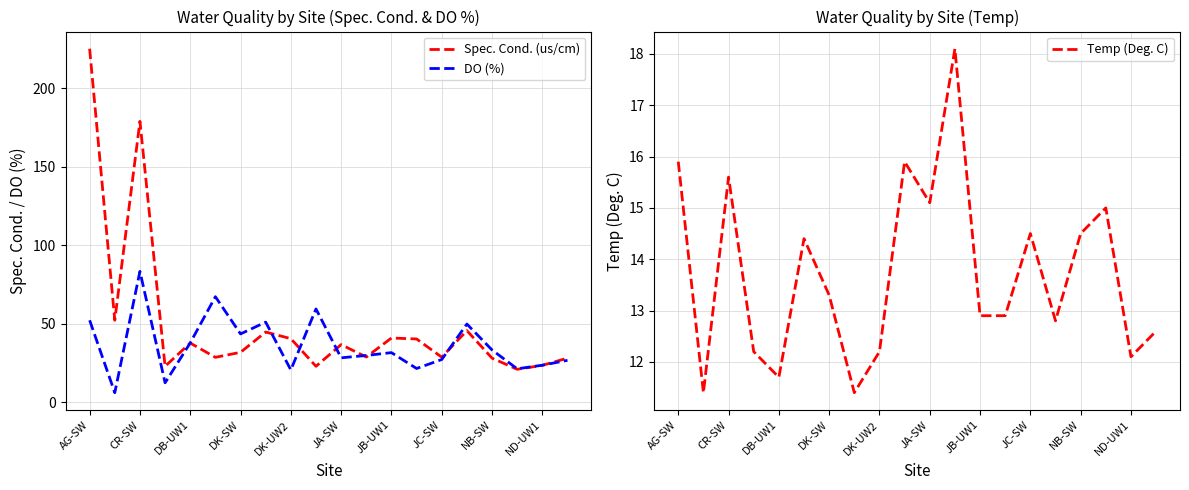

What is the difference between the second highest and second lowest values in the DO (%) series?

54.8